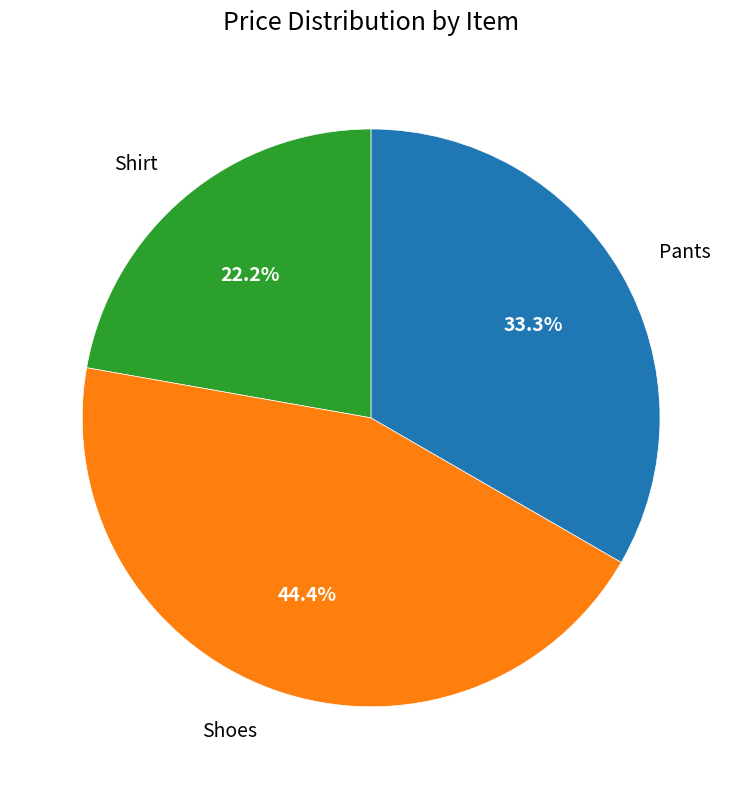

Is there any slice that represents more than half of the pie?

No